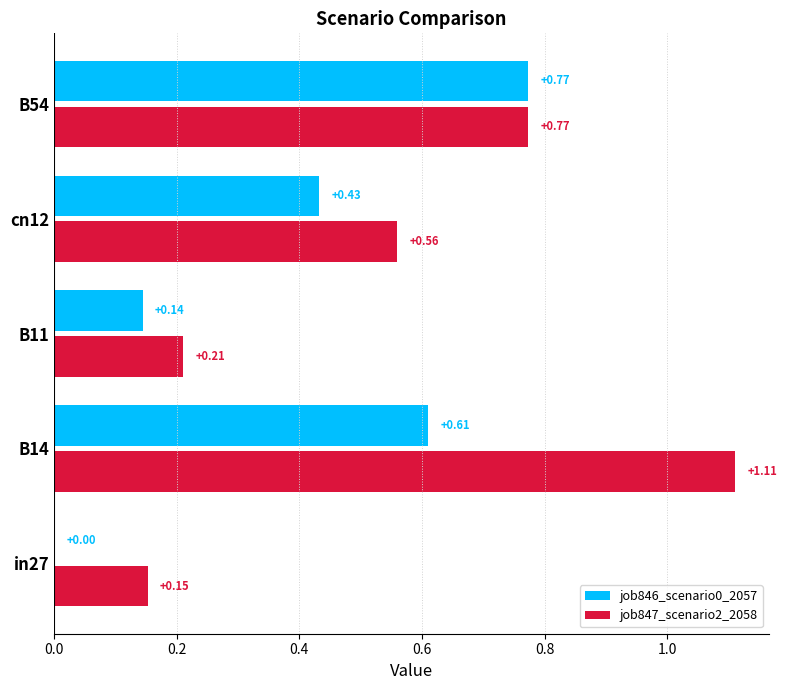

Which series changed the most between B14 and cn12?

job847_scenario2_2058